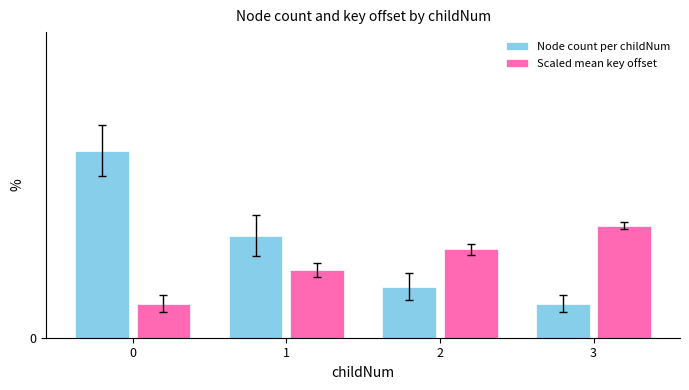

What is the value of the Node count per childNum bar at the 4th from the left?

2.0